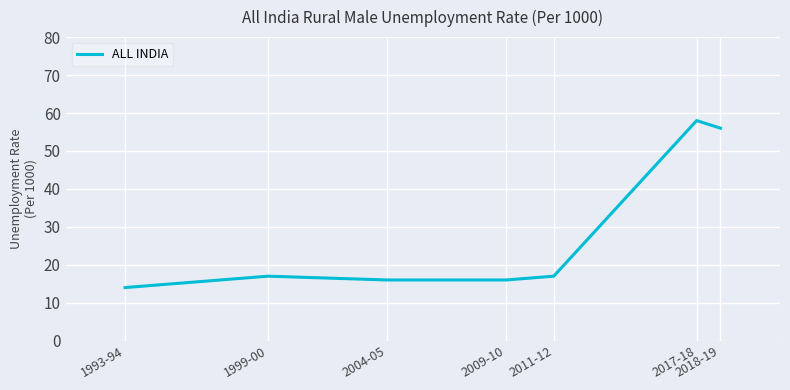

True or false: the data shows 27 at 2004-05.

False